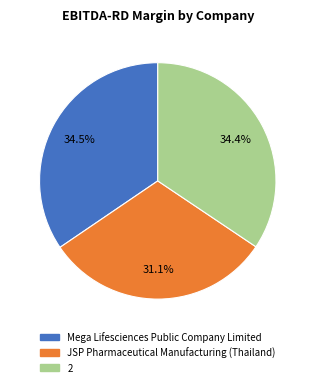

Between 2 and JSP Pharmaceutical Manufacturing (Thailand), which is larger?

2